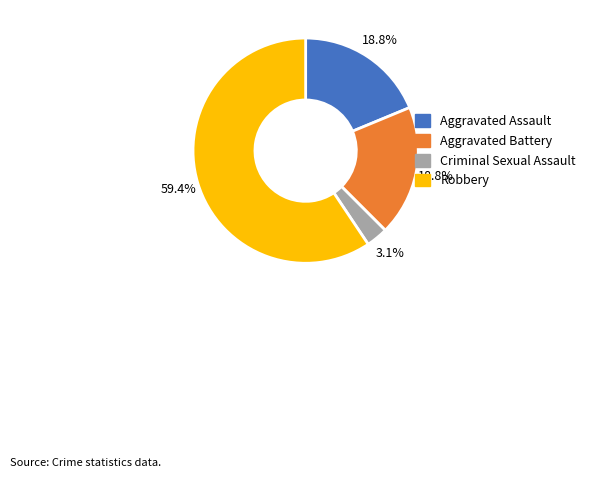

Is it true that Aggravated Assault is 4% of the pie?

False